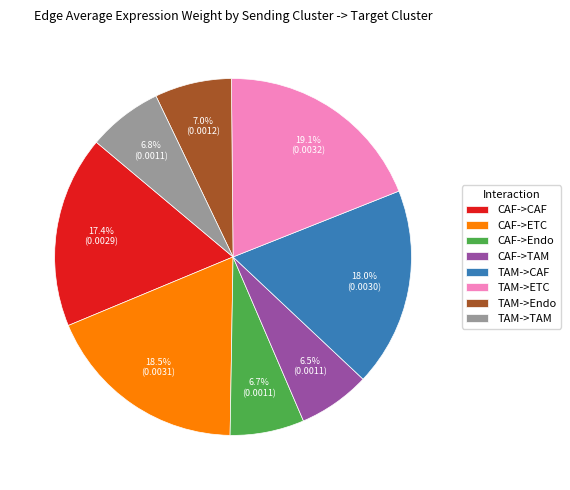

How much of the chart is everything except CAF->TAM?

93.5%